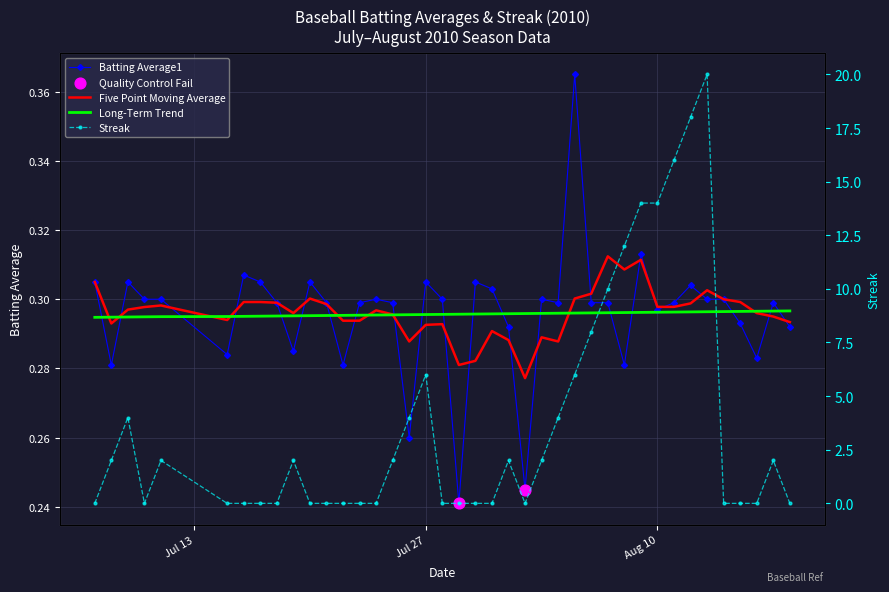

Which series contains the lowest Y value?

Streak